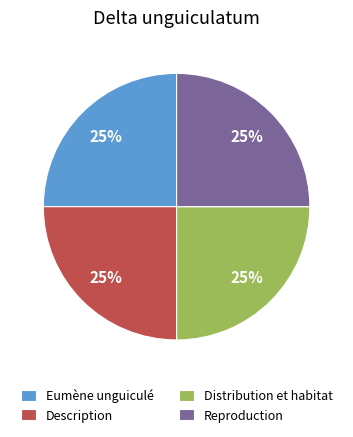

What is the ratio of the value at Description to the value at Eumène unguiculé?

1.0